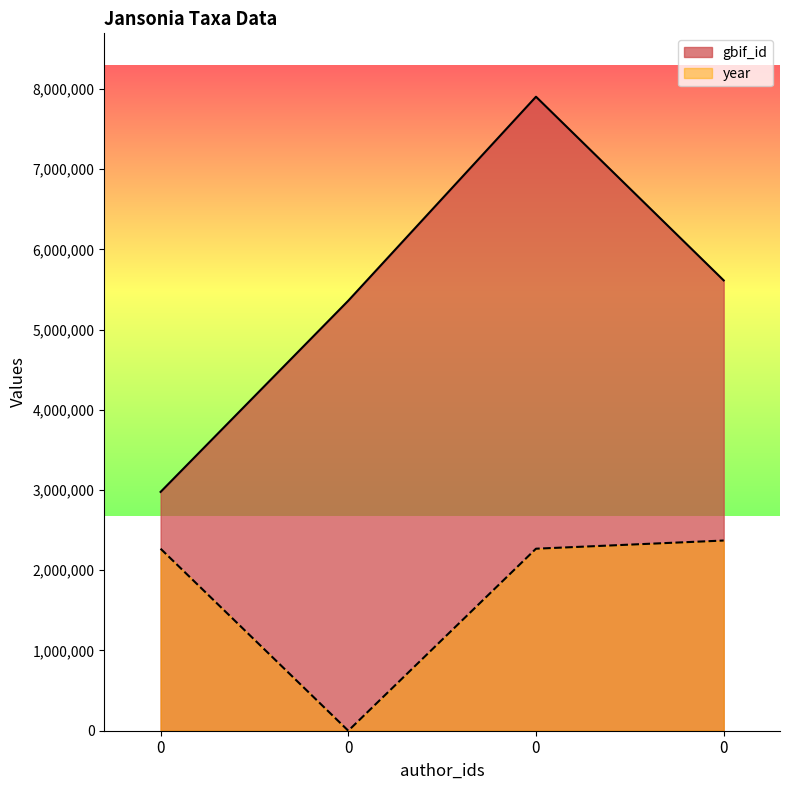

The value of gbif_id at 0 is 5612656.0. True or false?

True